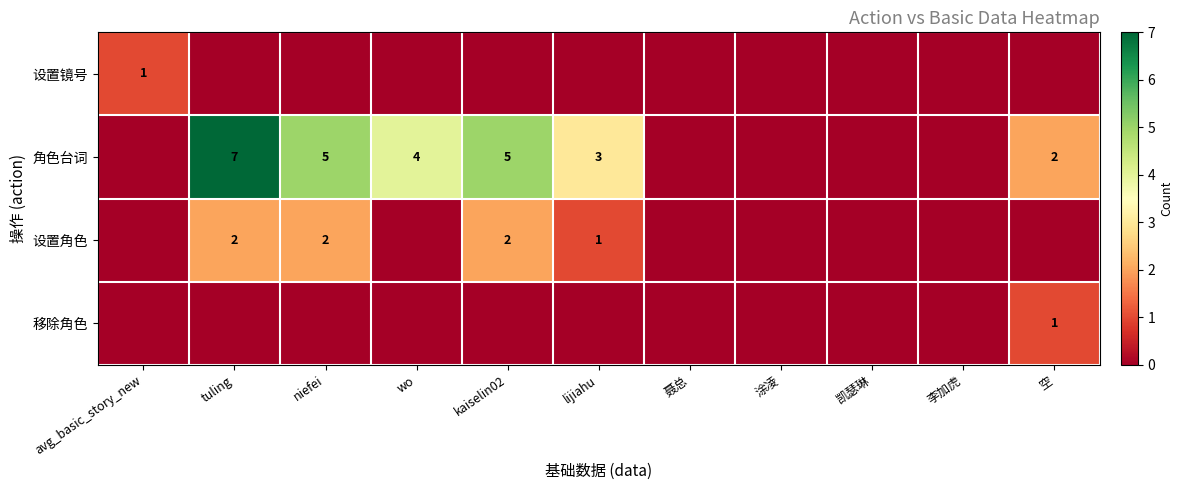

Is it true that 角色台词 equals 1 at 空?

False